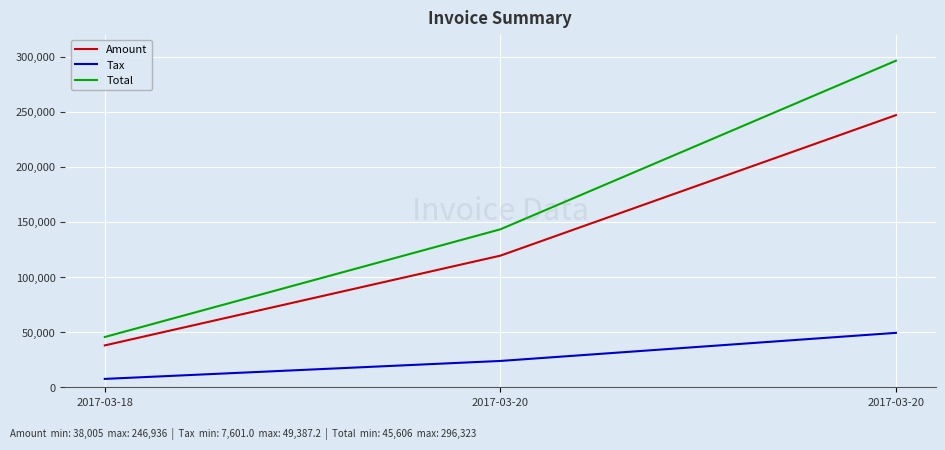

At how many categories does at least one series exceed 33239?

3